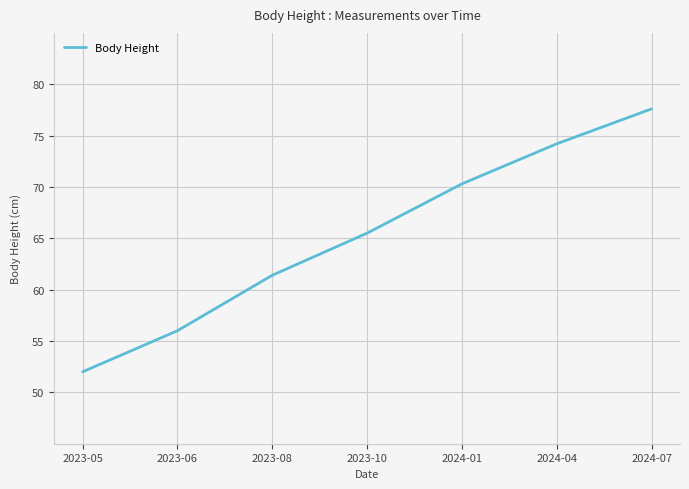

What position from the right is 2023-10?

4